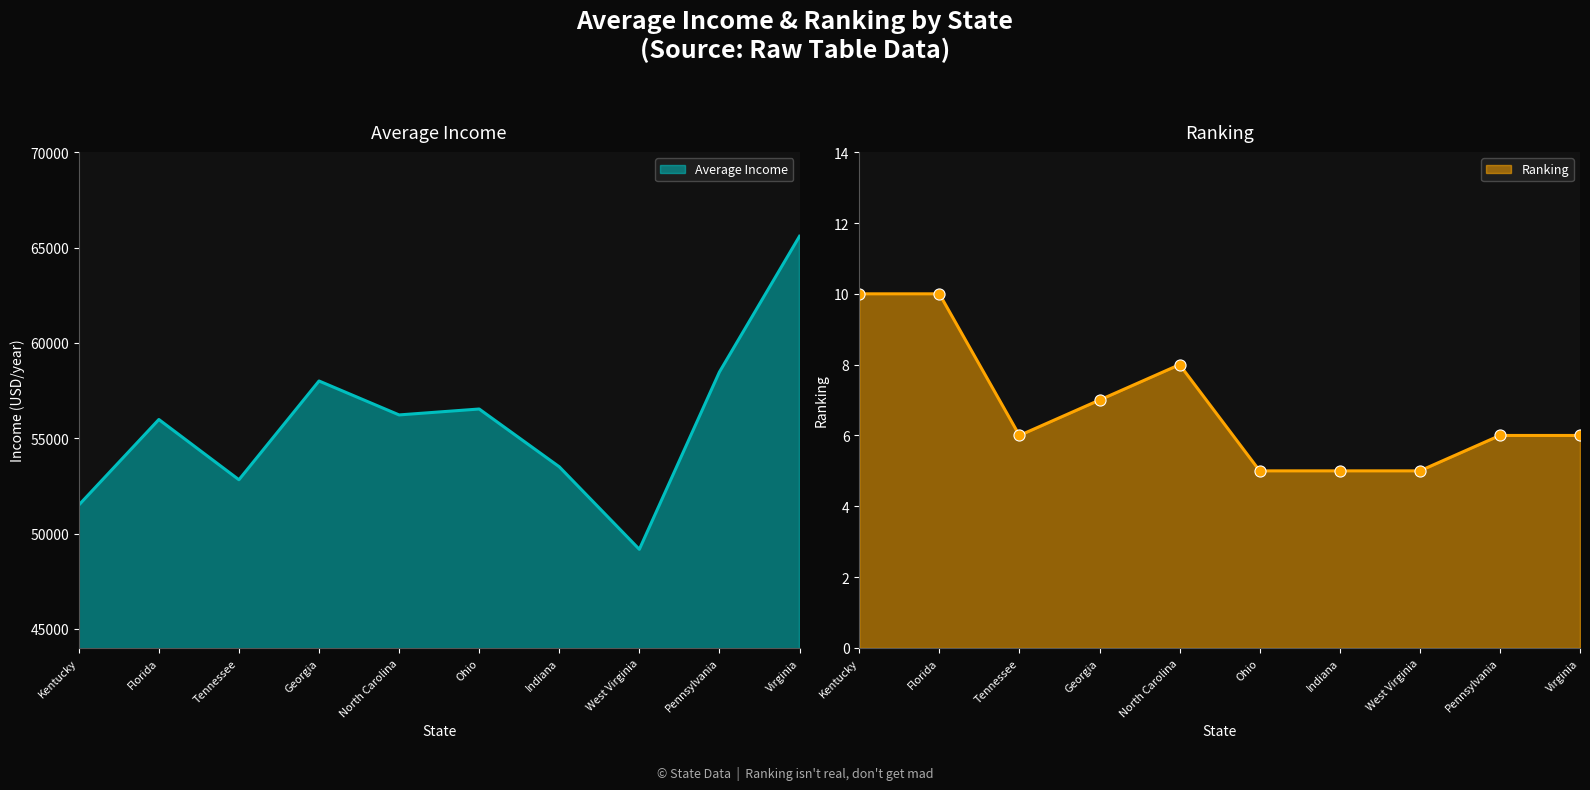

How many data points in Ranking are less than 6?

3